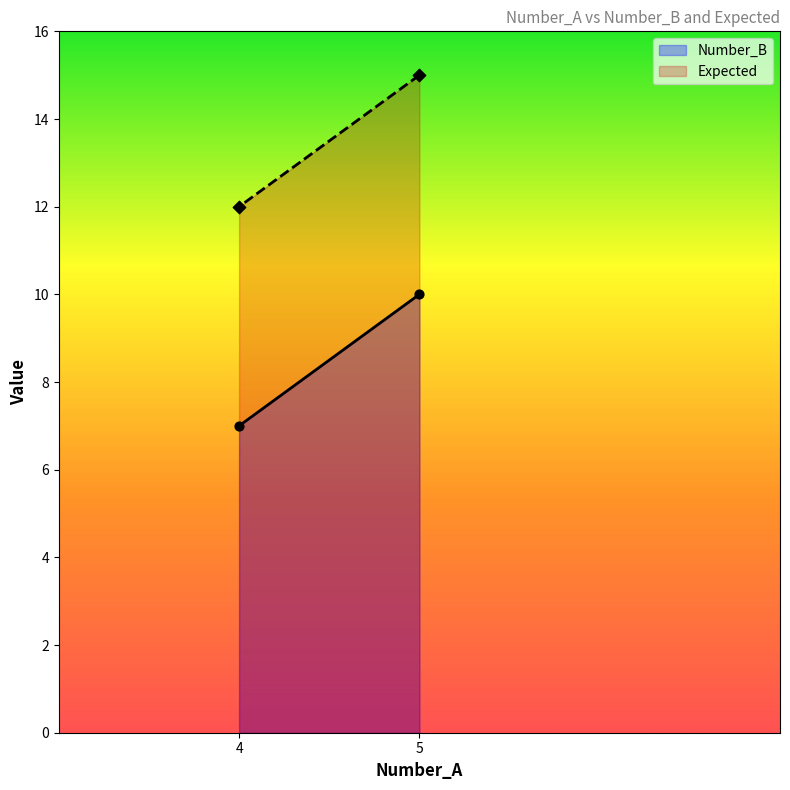

What are all the series names shown in the legend?

Number_B, Expected